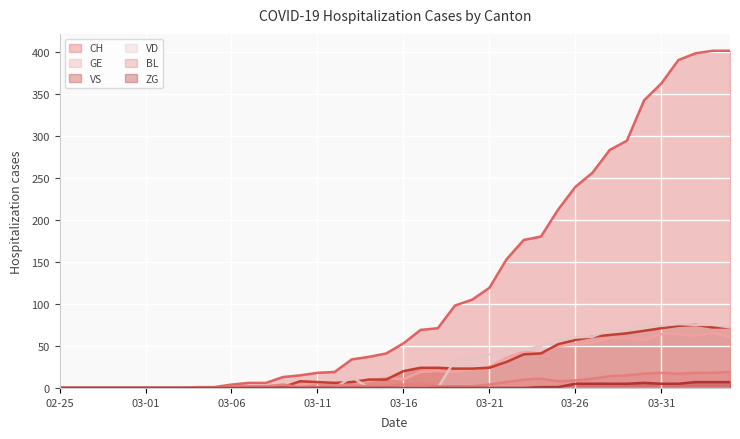

At how many categories does at least one series exceed 359?

5